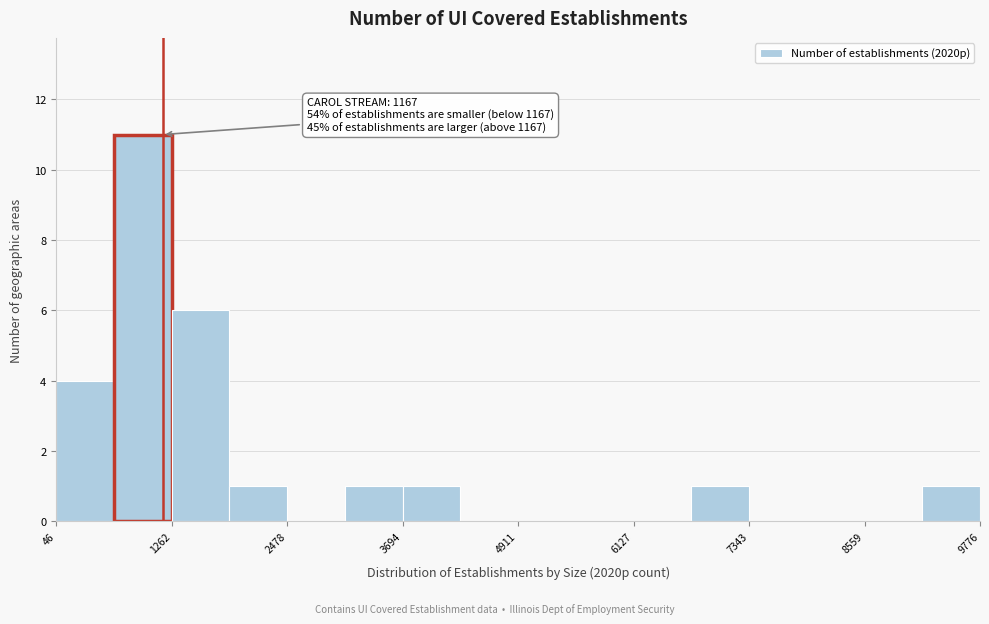

Read against the x-axis, roughly where is the centre of the tallest bar?

1000